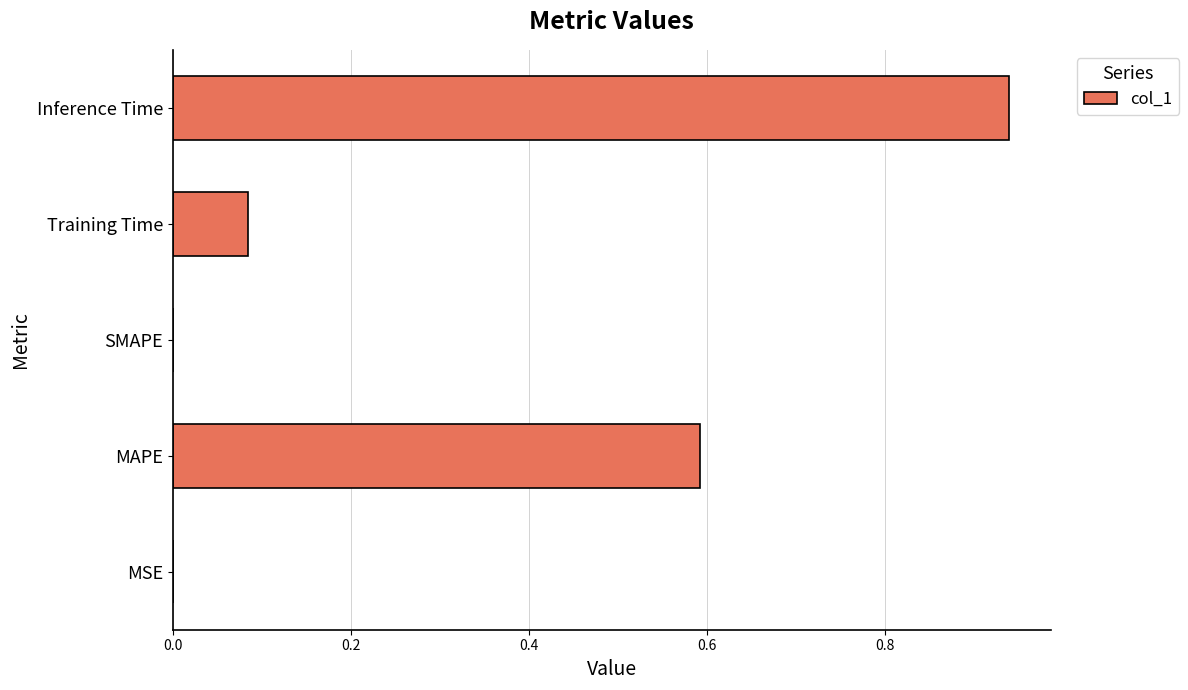

Which label corresponds to the largest value in the chart?

Inference Time